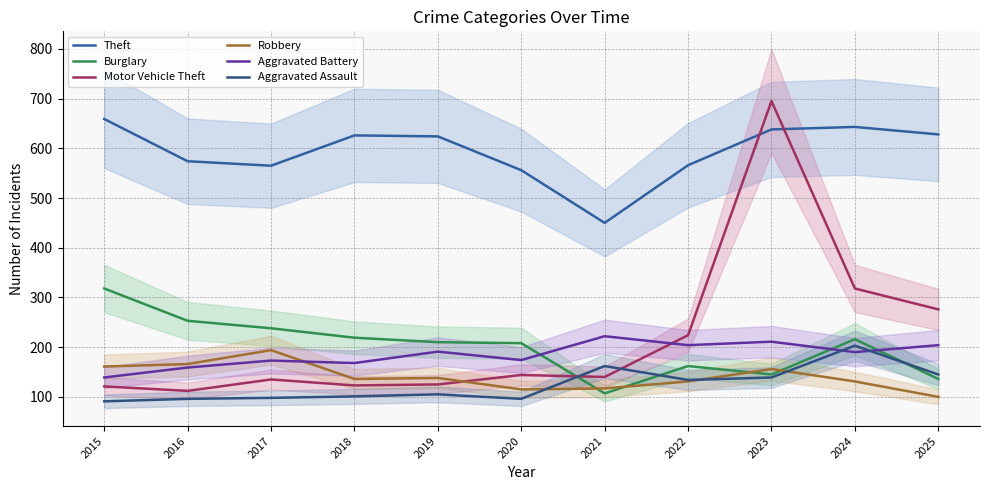

List the labels in order of Theft value, largest first.

2015, 2024, 2023, 2025, 2018, 2019, 2016, 2022, 2017, 2020, 2021